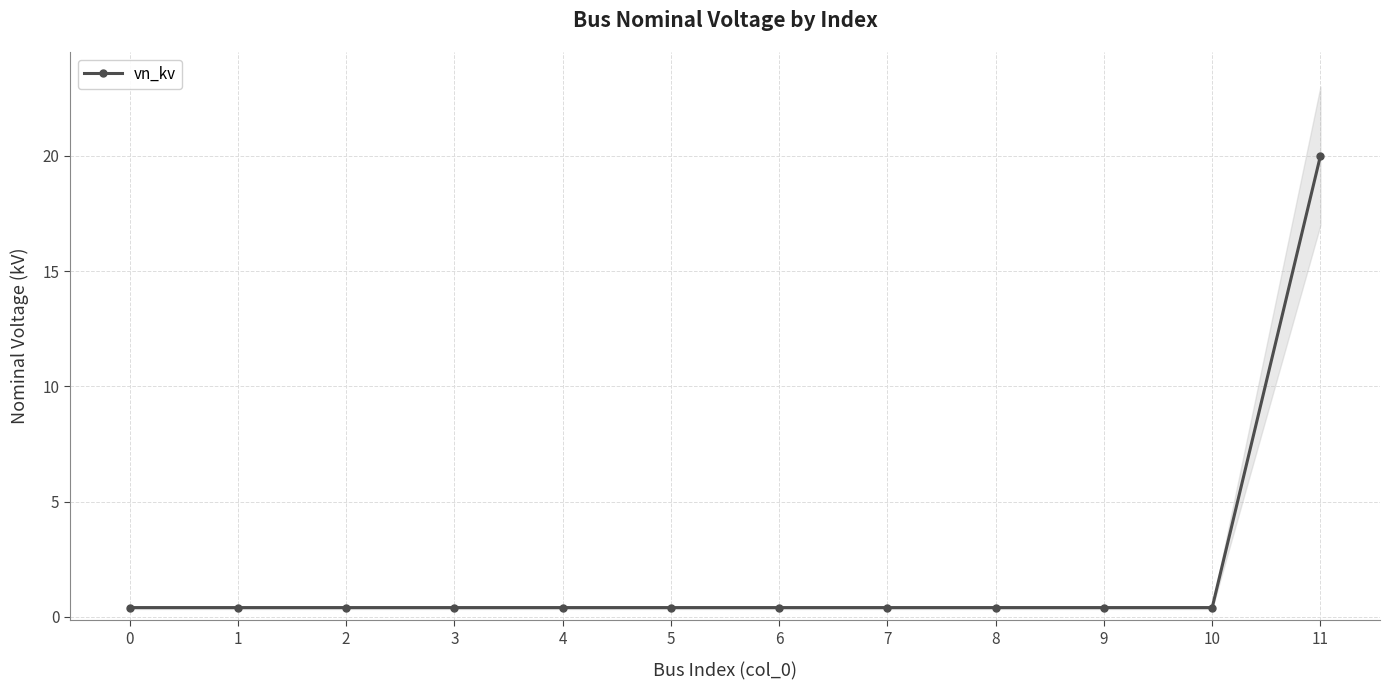

Reading left to right, what are all the values shown in this chart?

0=0.4	1=0.4	2=0.4	3=0.4	4=0.4	5=0.4	6=0.4	7=0.4	8=0.4	9=0.4	10=0.4	11=20.0